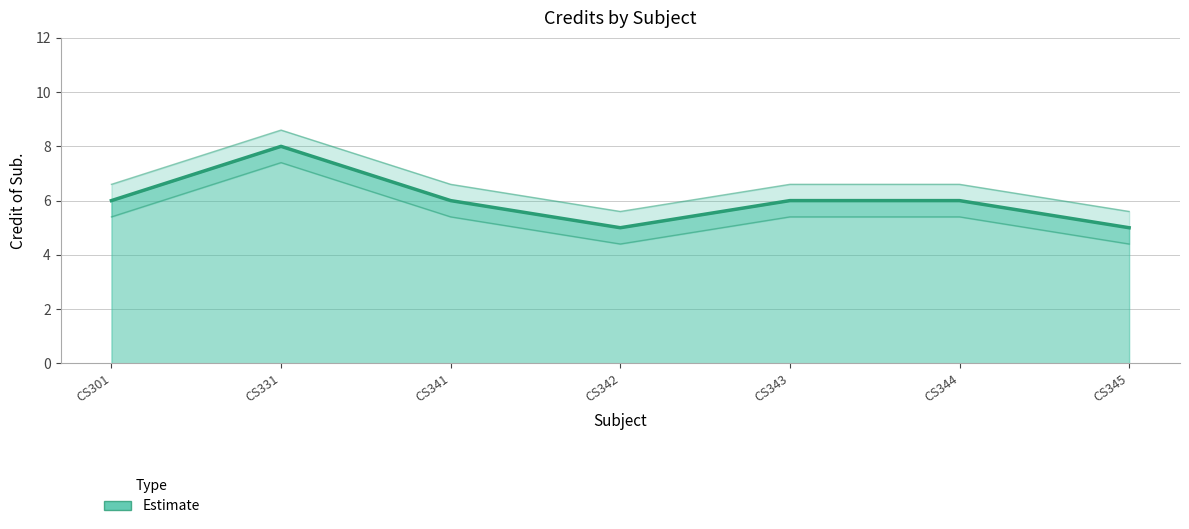

How many series are shown in this chart?

1